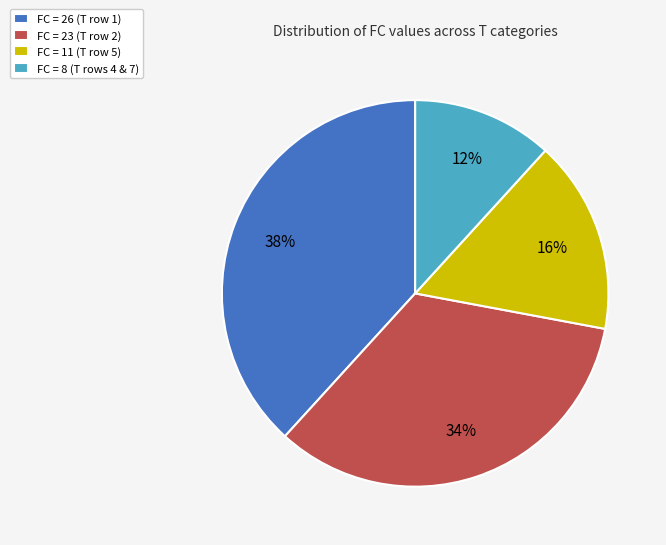

Which category has the smallest portion of the pie?

FC = 8 (T rows 4 & 7)